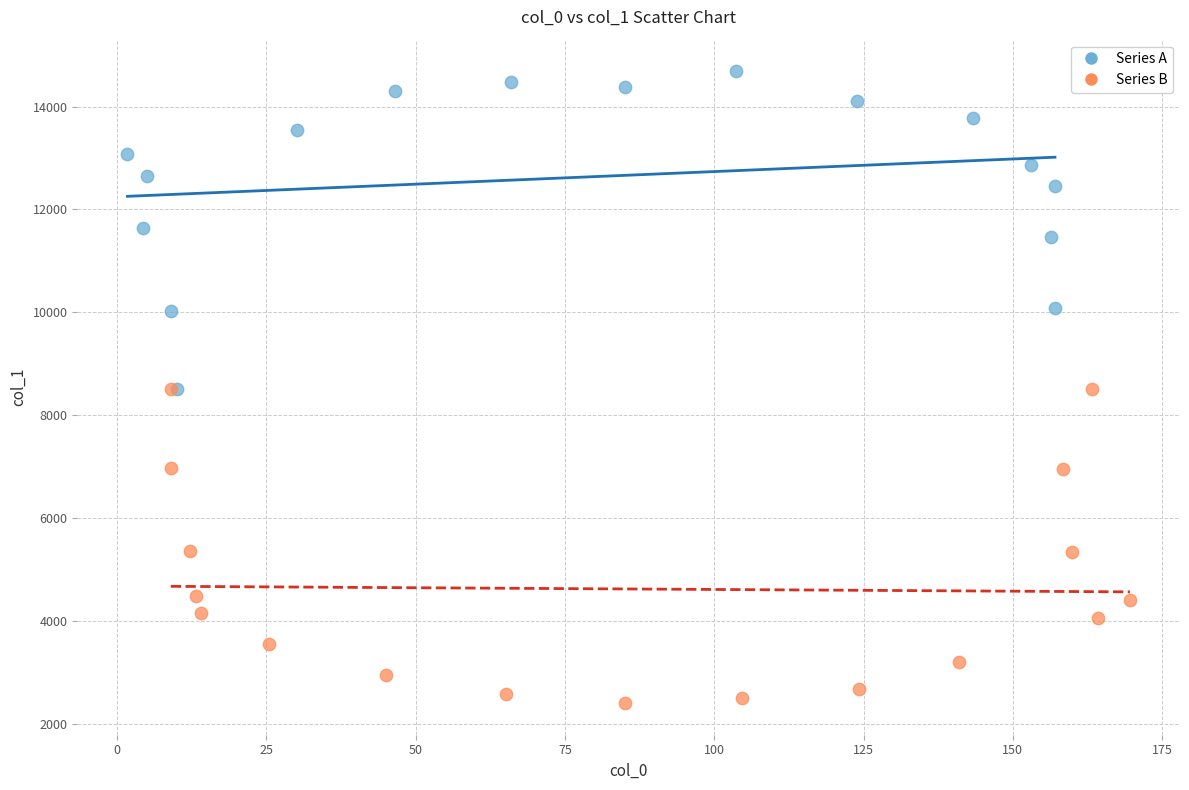

Which series reaches the maximum Y coordinate?

Series A